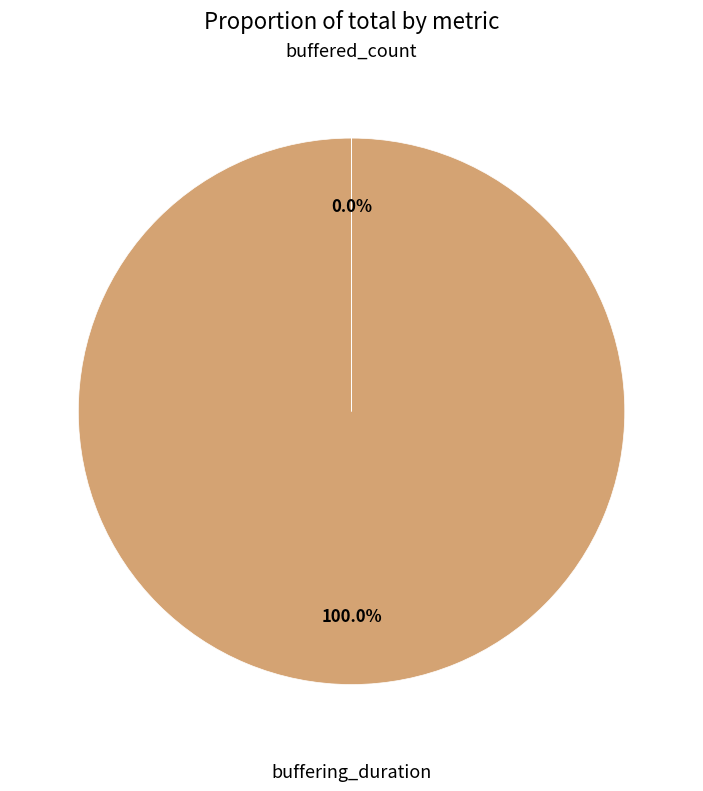

The buffering_duration slice represents 100% of the pie. True or false?

True